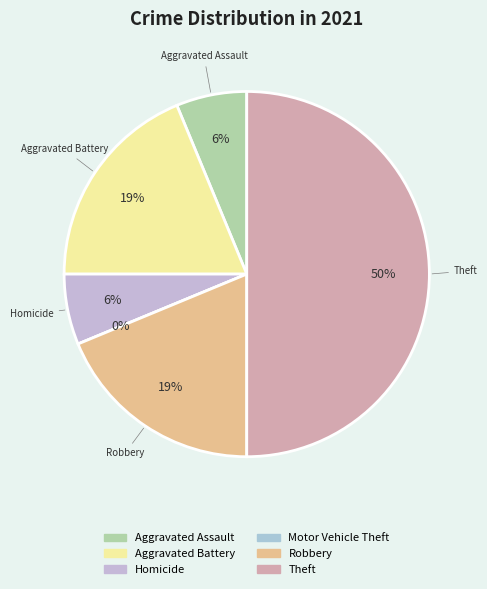

How many slices are in this pie chart?

6